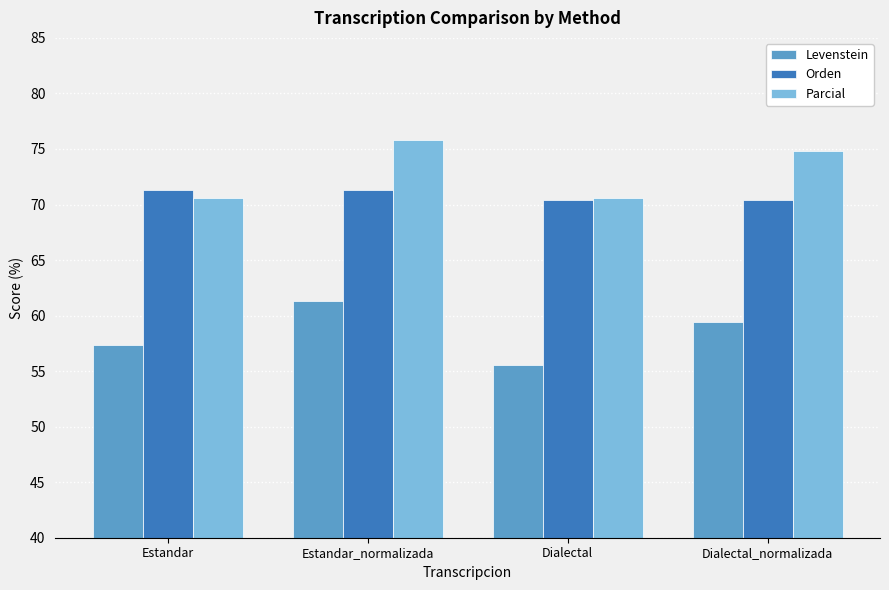

At which label is Parcial closest to 73?

Dialectal_normalizada